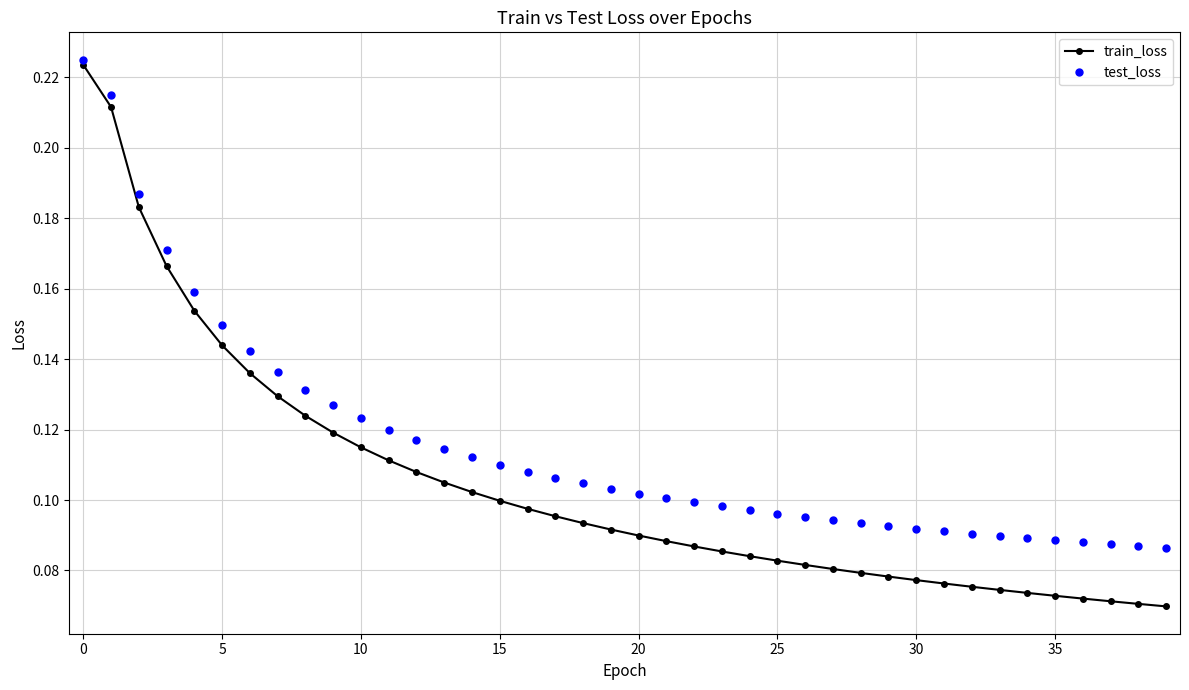

List the series in order of their overall mean, highest first.

test_loss, train_loss